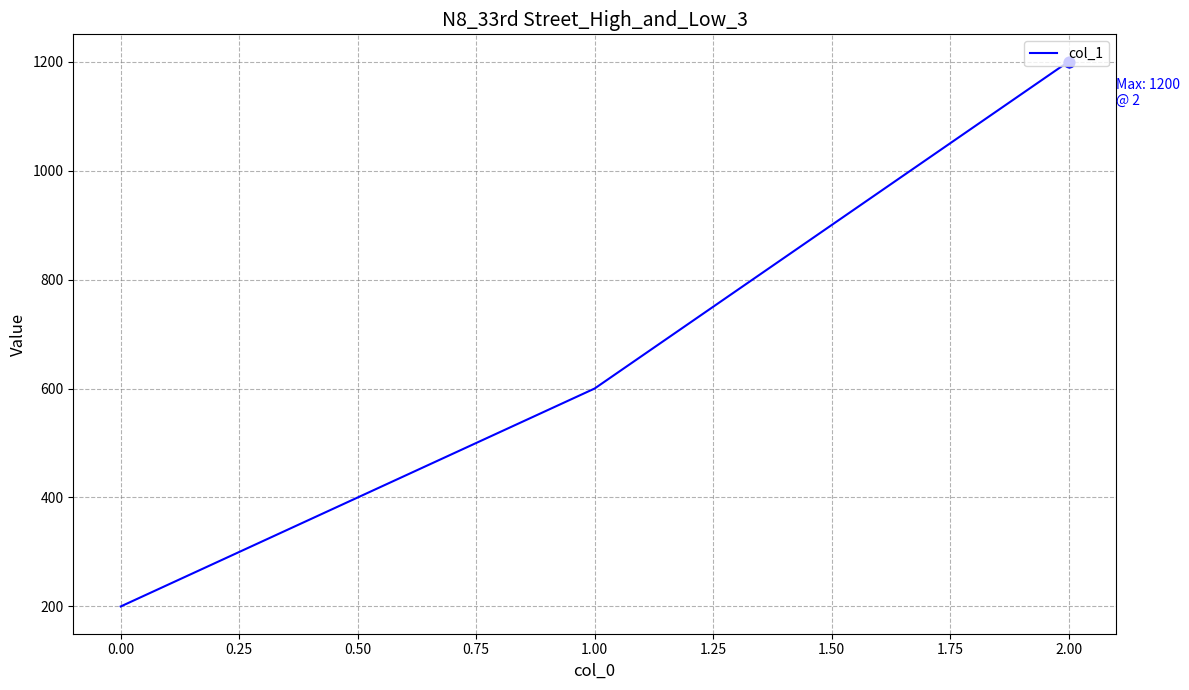

What is the change in value from 0.00 to 1.00?

+400